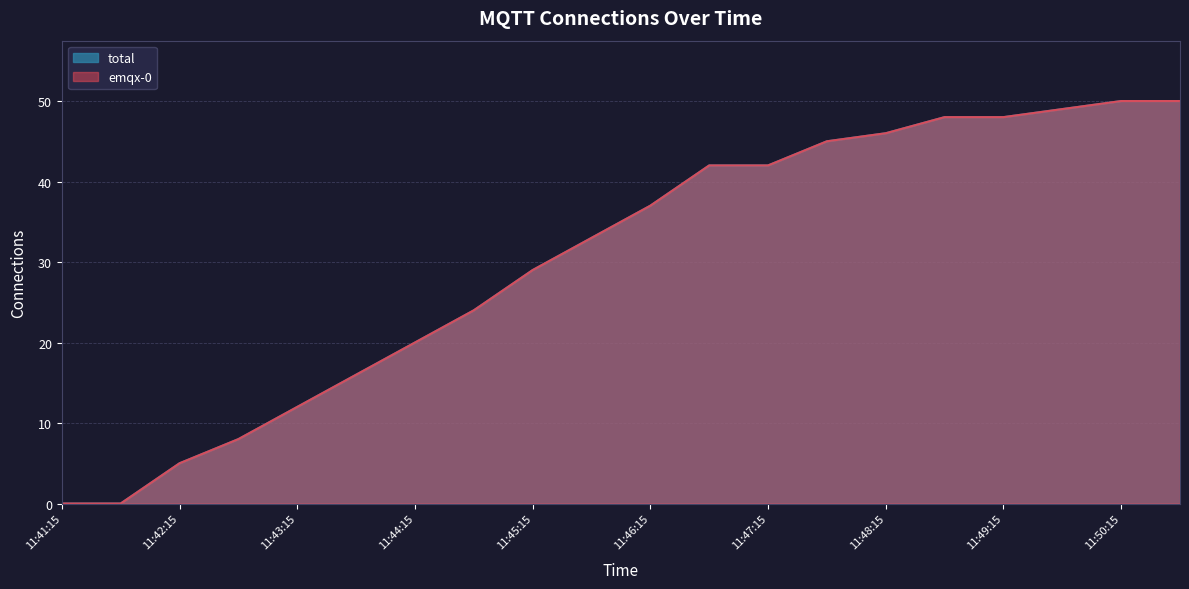

Which series has the widest spread of values?

total